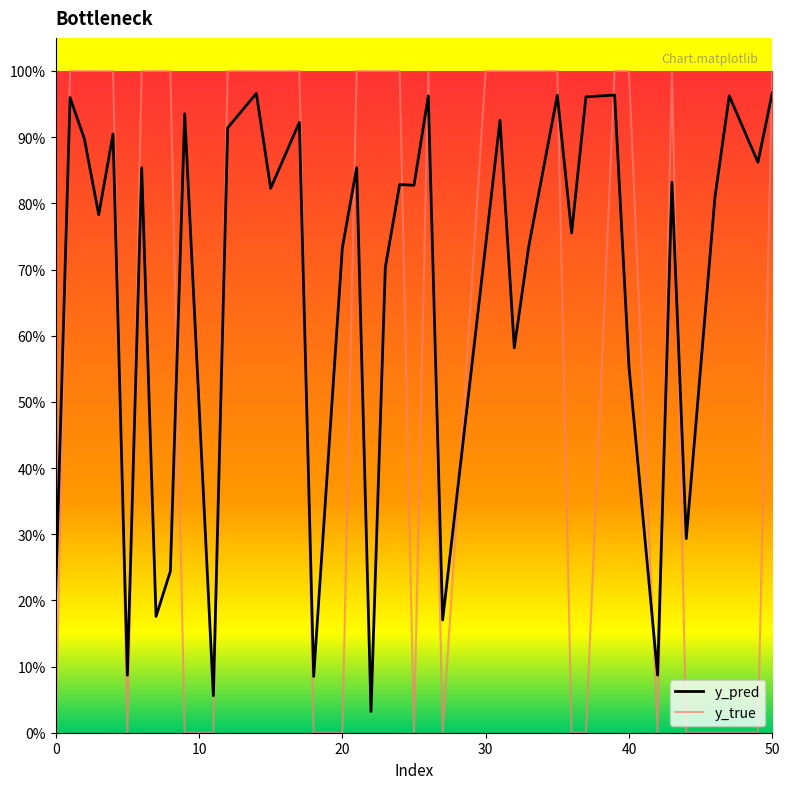

How many intersections are there between y_pred and y_true?

17